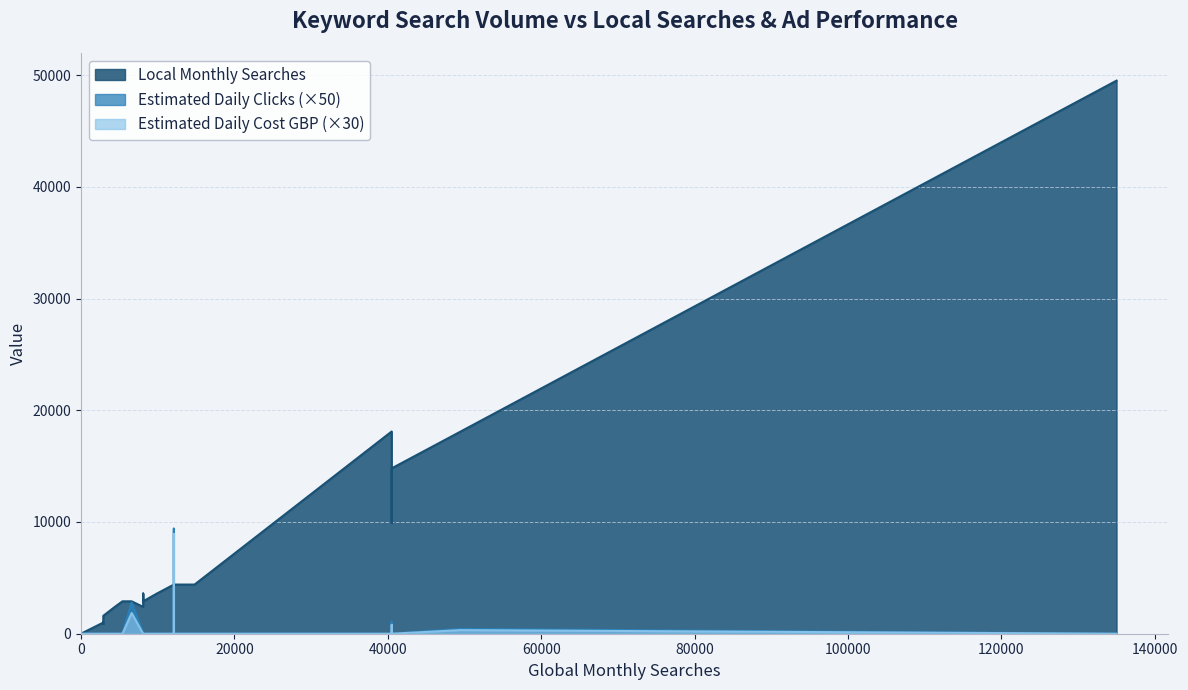

Which series has the largest total across all categories?

Local Monthly Searches